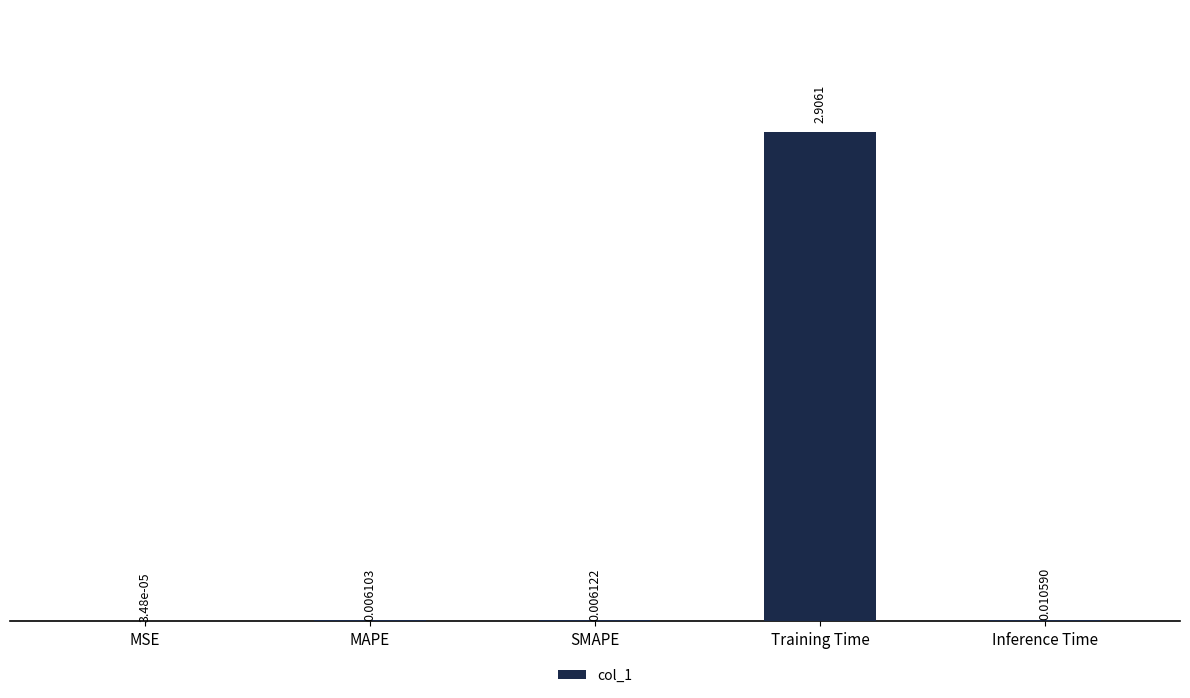

Are the bars horizontal?

No